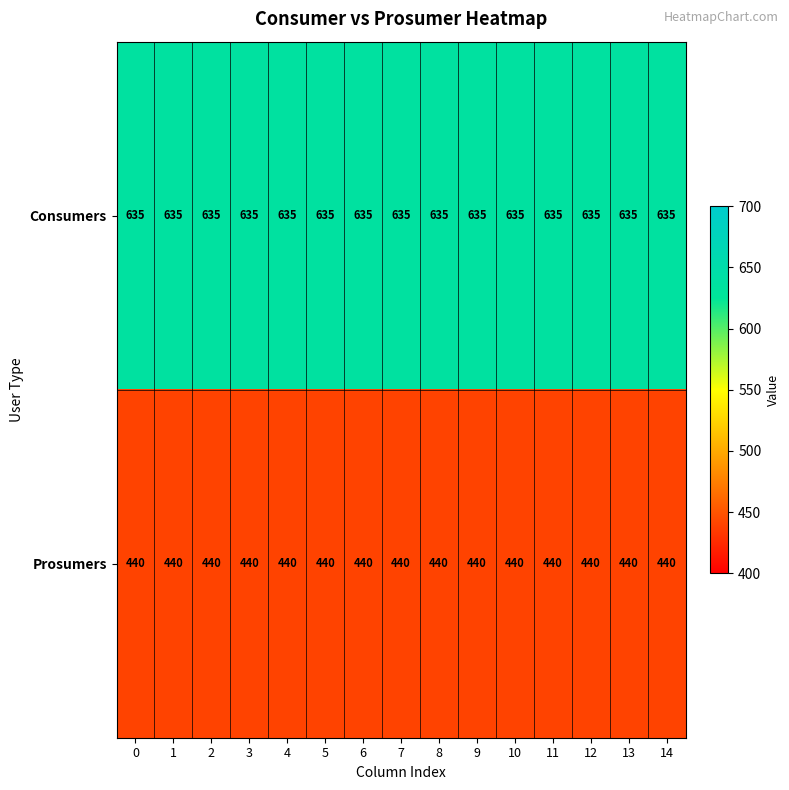

What is the sum of all Prosumers values?

6600